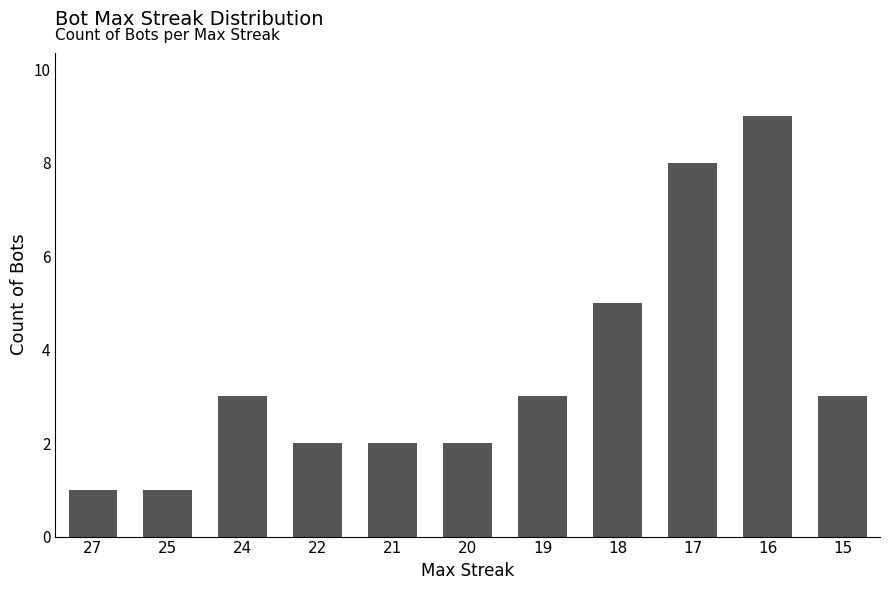

How many data points are less than 3?

5